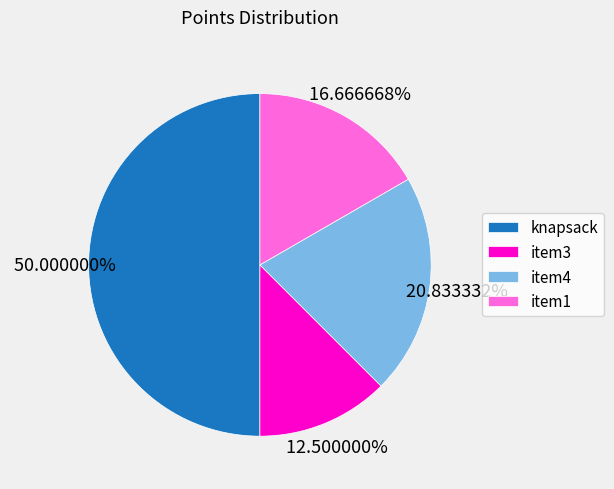

How many slices are in this pie chart?

4